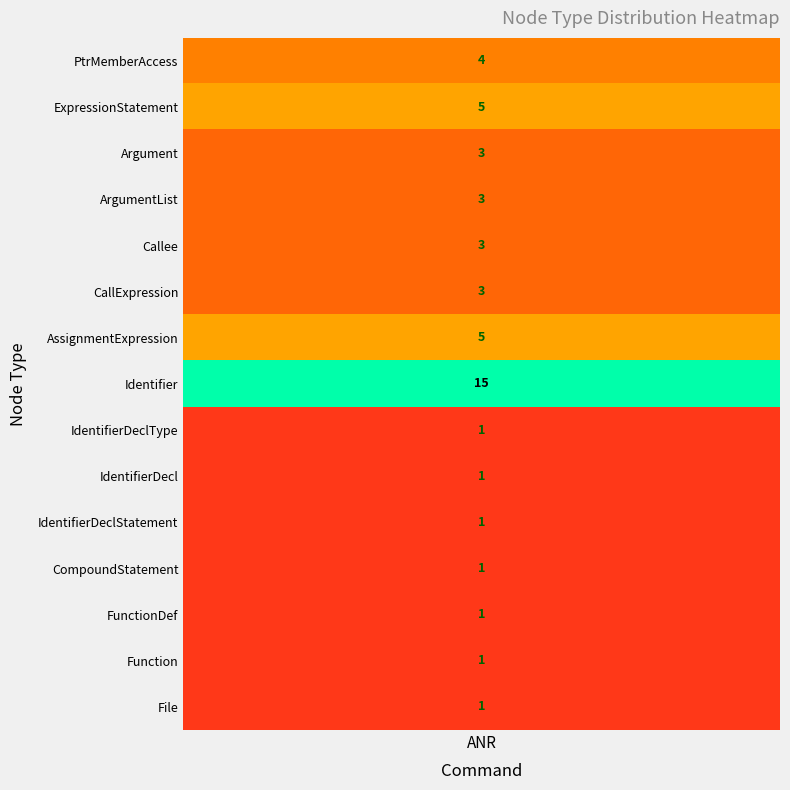

What is the change in value from AssignmentExpression to Argument?

-2